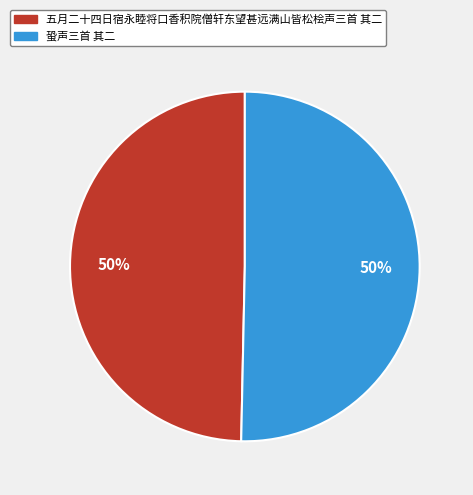

The 蛩声三首 其二 slice represents 64% of the pie. True or false?

False